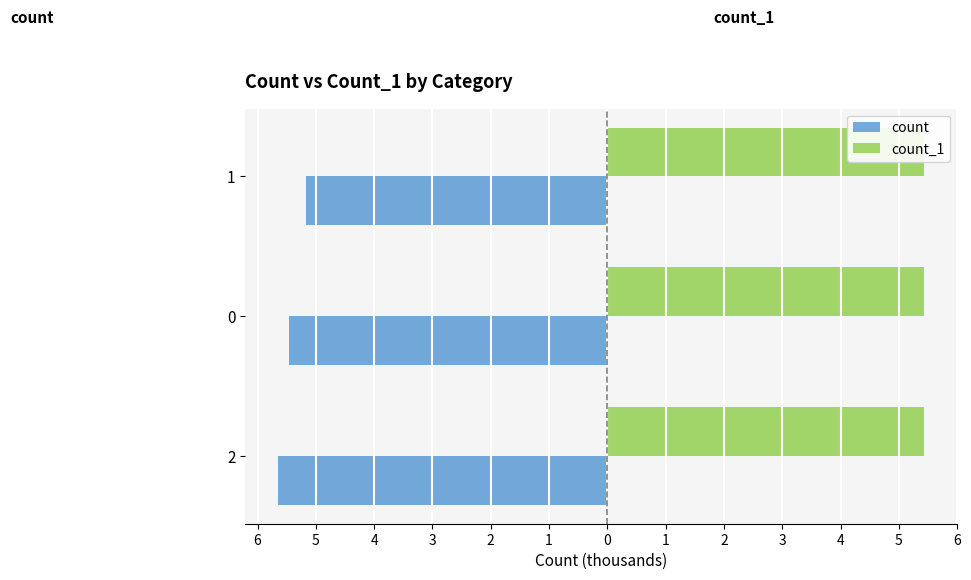

What is the average value of the count series?

-5.4